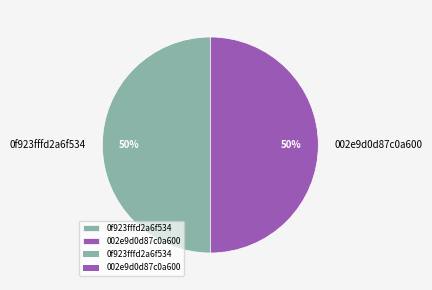

True or false: 0f923fffd2a6f534 accounts for 50% of the total.

True